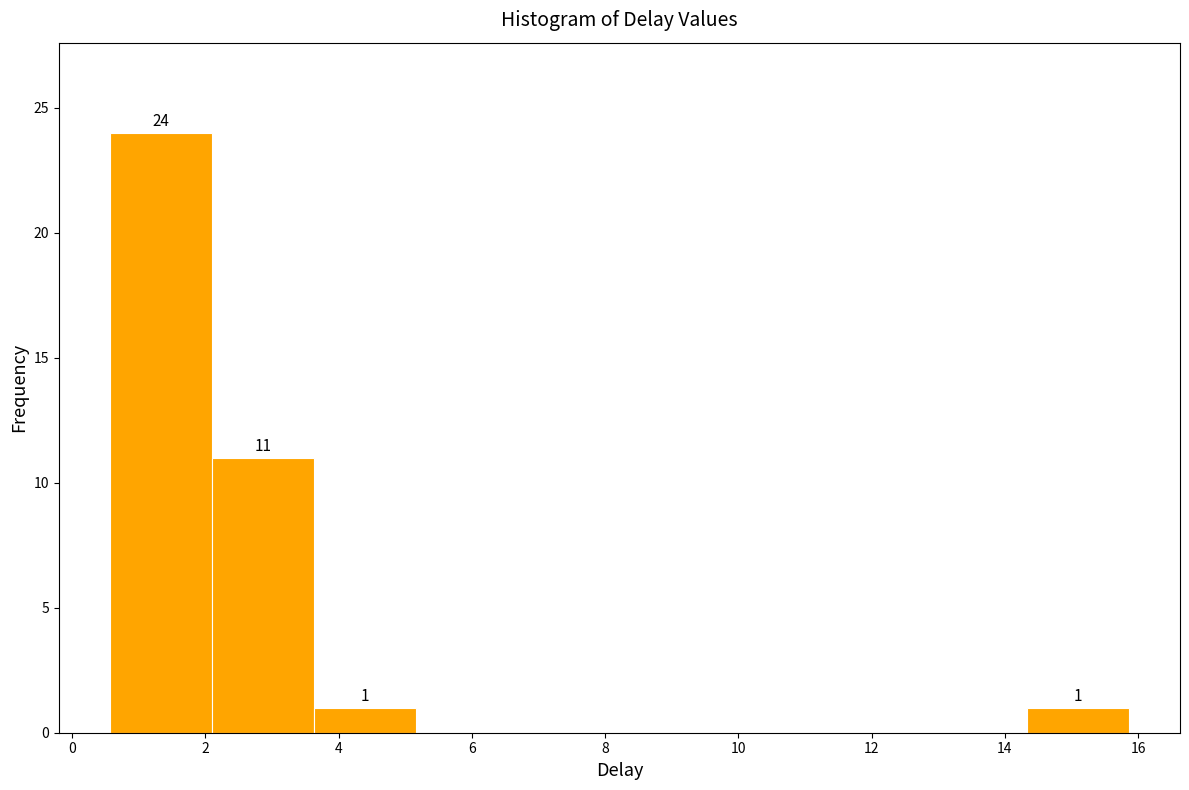

Over which range of the x-axis is the bar tallest?

0.6 to 2.0